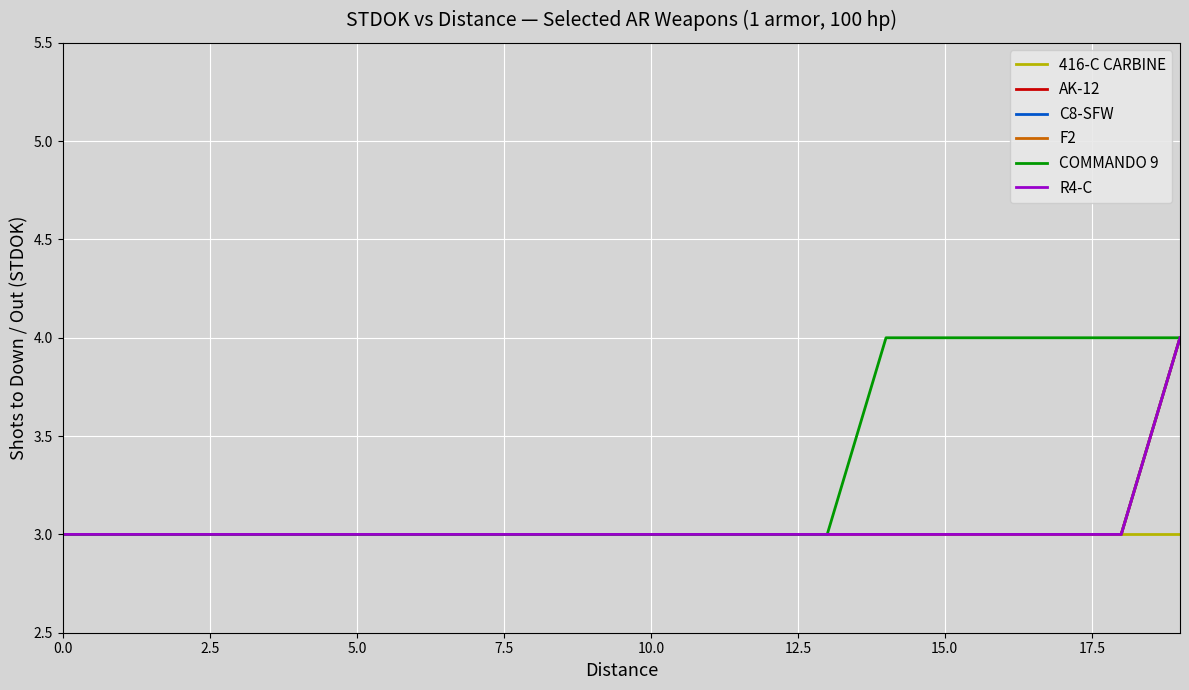

Reading right to left, extract all data points from this chart.

416-C CARBINE: 3	3	3	3	3	3	3	3	3	3	3	3	3	3	3	3	3	3	3	3
AK-12: 4	3	3	3	3	3	3	3	3	3	3	3	3	3	3	3	3	3	3	3
C8-SFW: 4	3	3	3	3	3	3	3	3	3	3	3	3	3	3	3	3	3	3	3
F2: 4	3	3	3	3	3	3	3	3	3	3	3	3	3	3	3	3	3	3	3
COMMANDO 9: 4	4	4	4	4	4	3	3	3	3	3	3	3	3	3	3	3	3	3	3
R4-C: 4	3	3	3	3	3	3	3	3	3	3	3	3	3	3	3	3	3	3	3